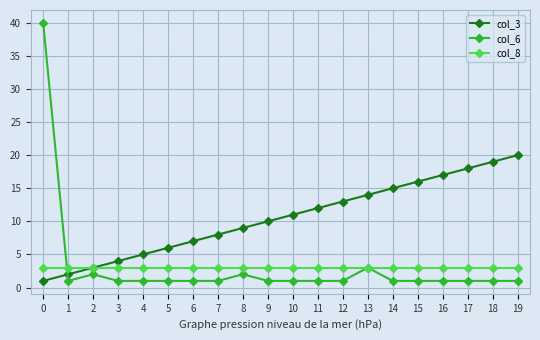

Rank the series by their maximum value, from lowest to highest.

col_8, col_3, col_6